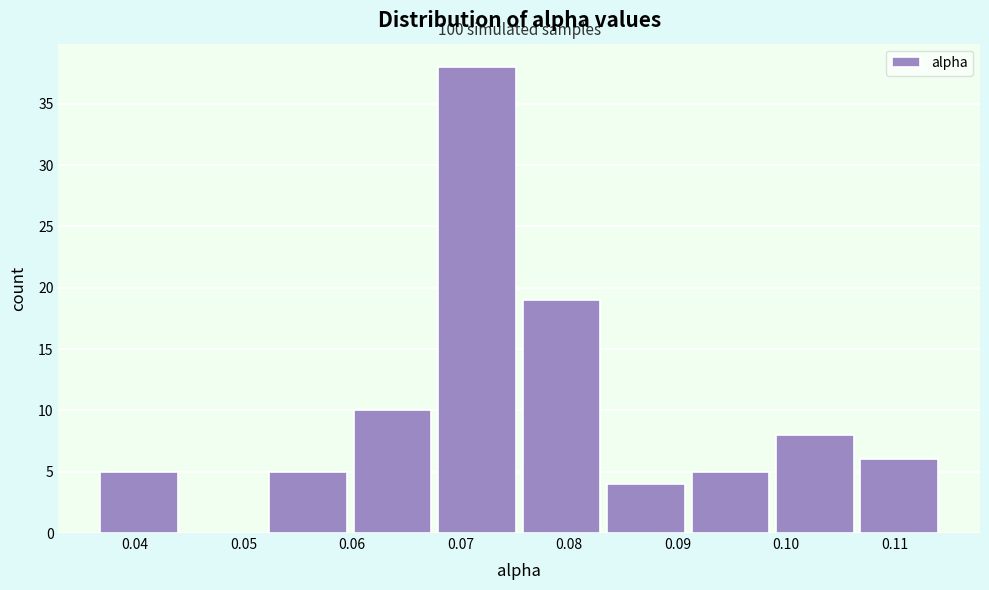

Which range on the x-axis has the tallest bar?

0.068 to 0.076